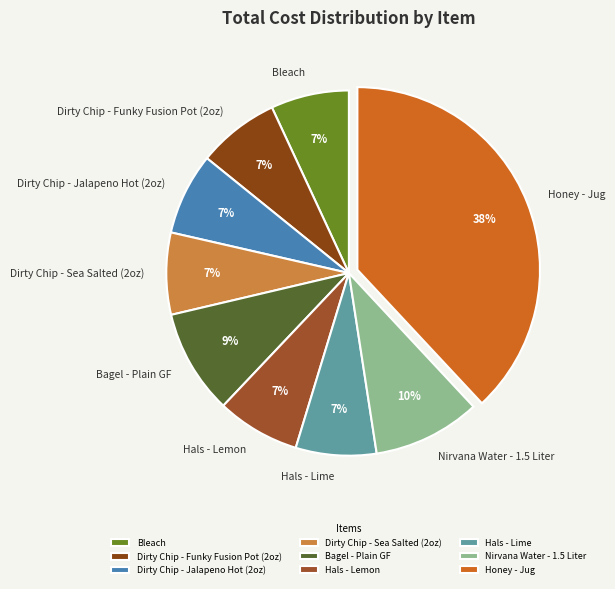

Count the number of slices in the pie.

9